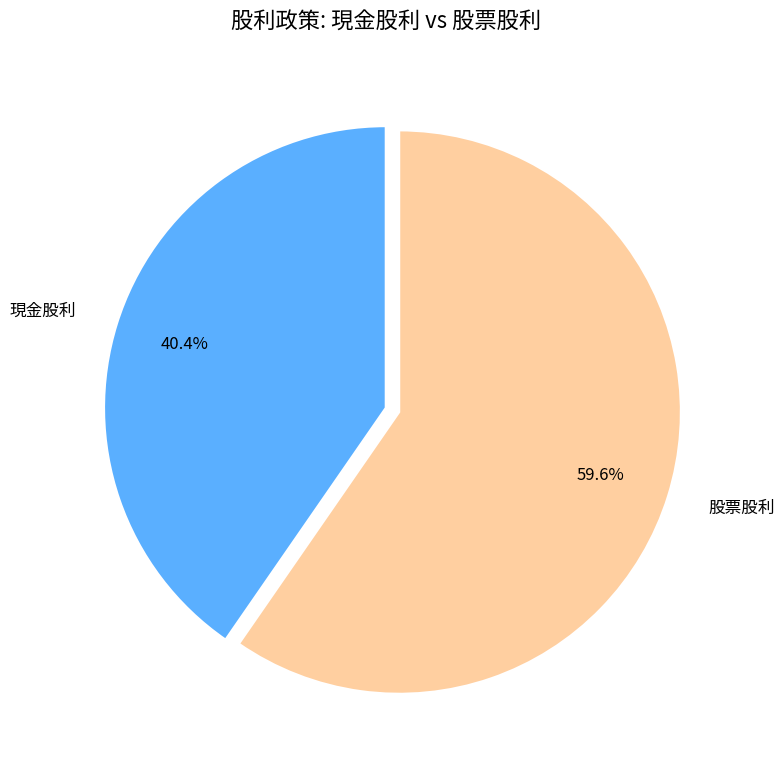

Is 股票股利 the majority of the pie?

Yes